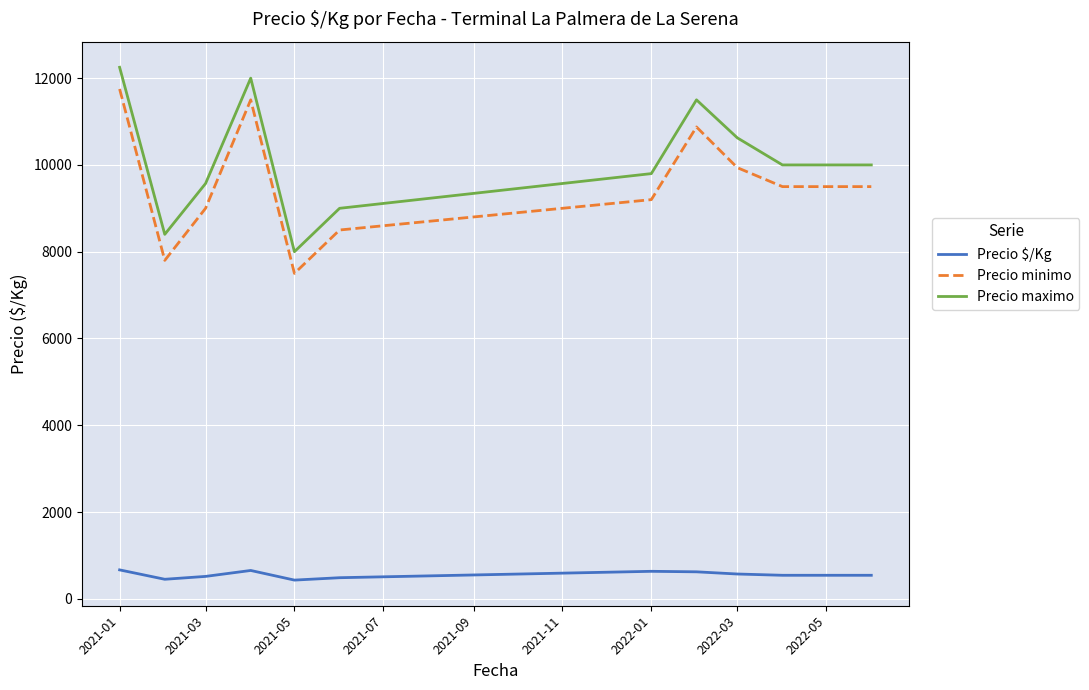

True or false: Precio minimo and Precio $/Kg intersect in this chart.

False